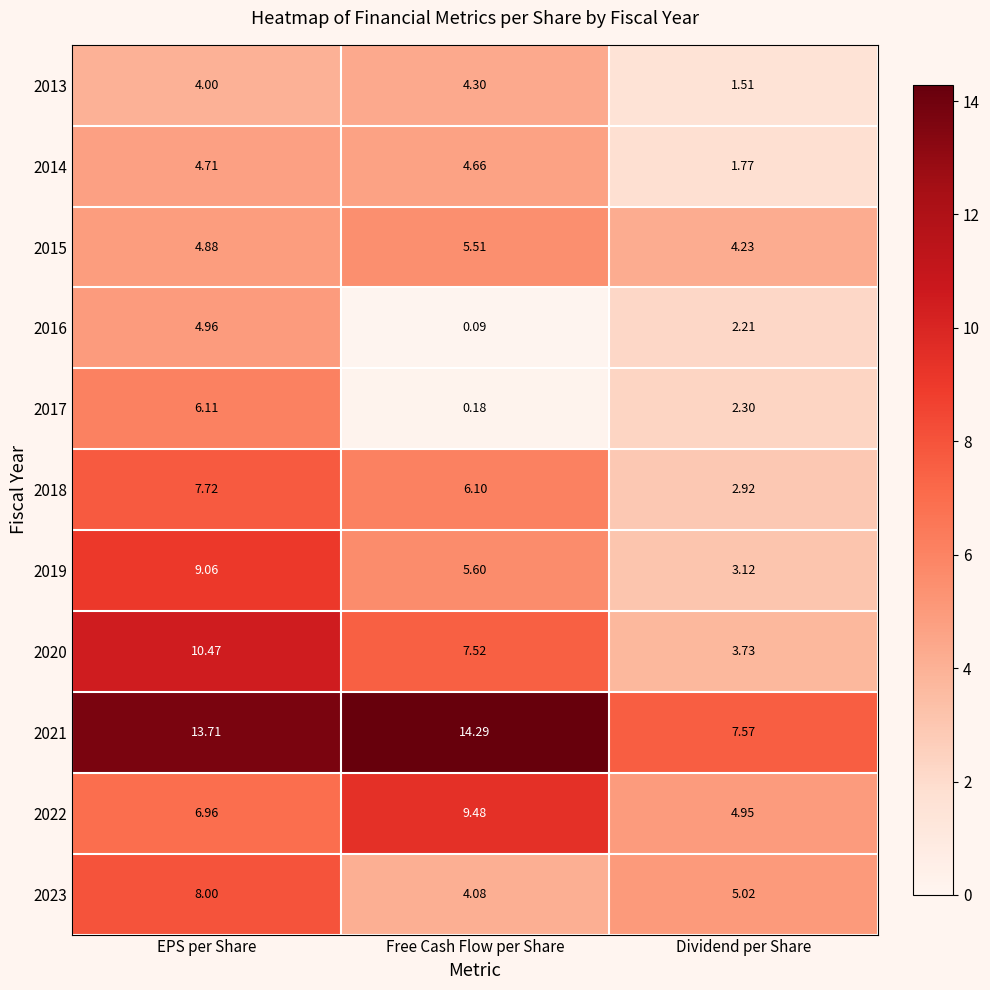

At which label is 2017 closest to 3?

Dividend per Share